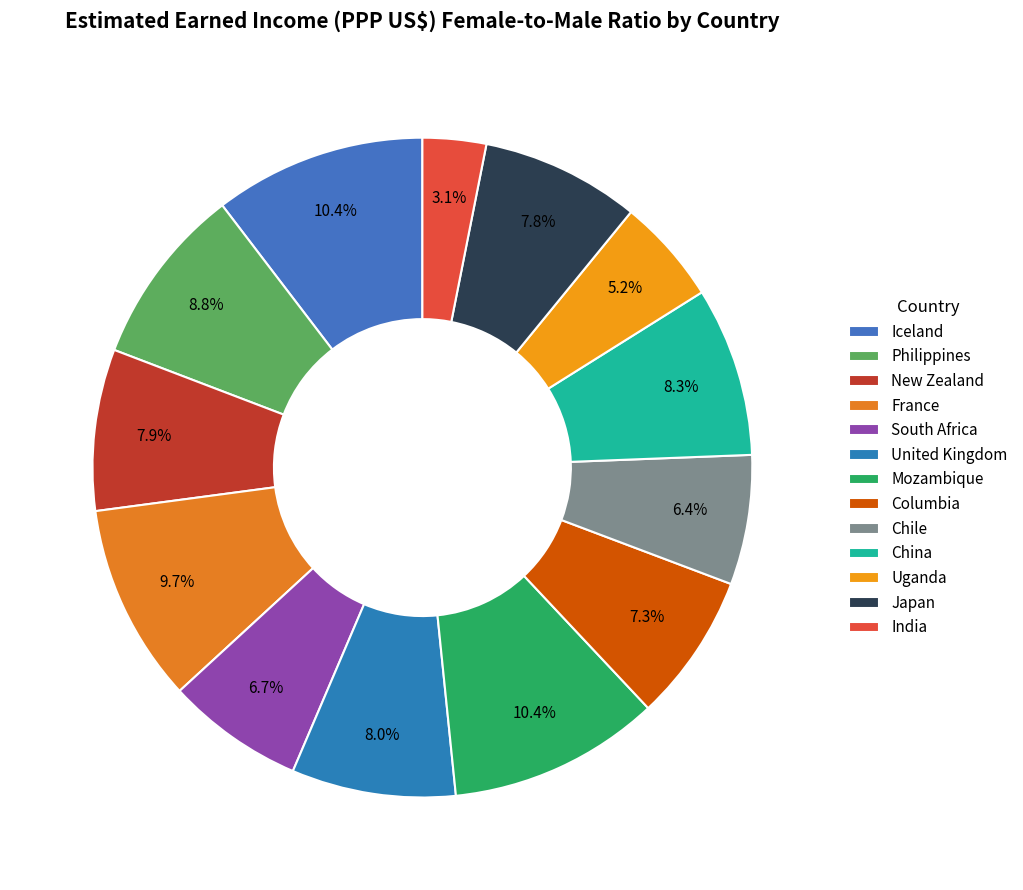

Count the number of slices in the pie.

13